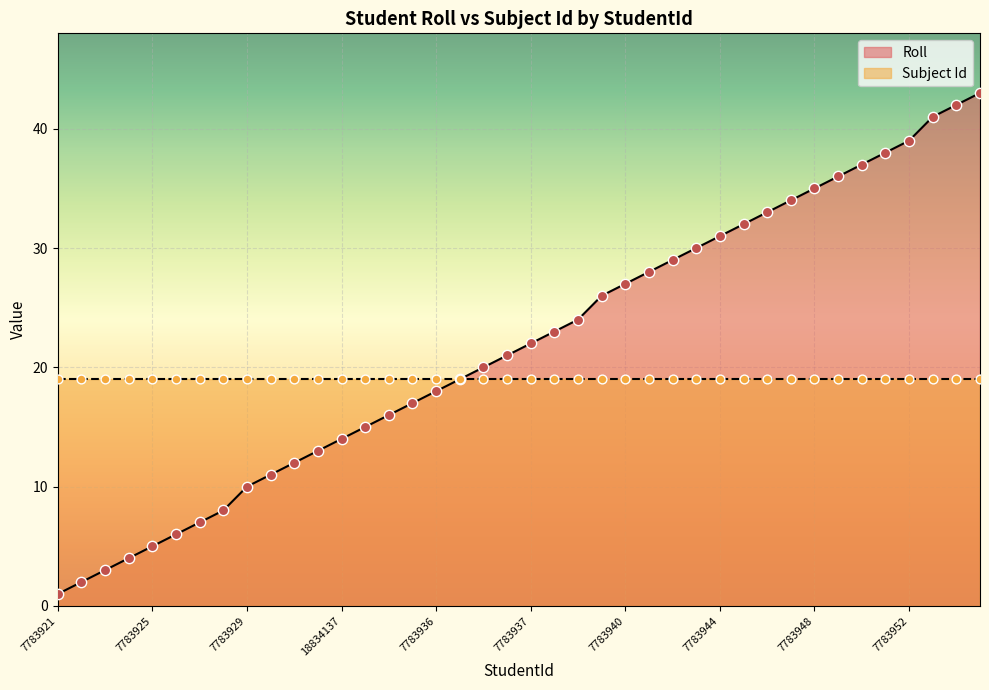

Between 7783954 and 7783945, which is larger?

7783954